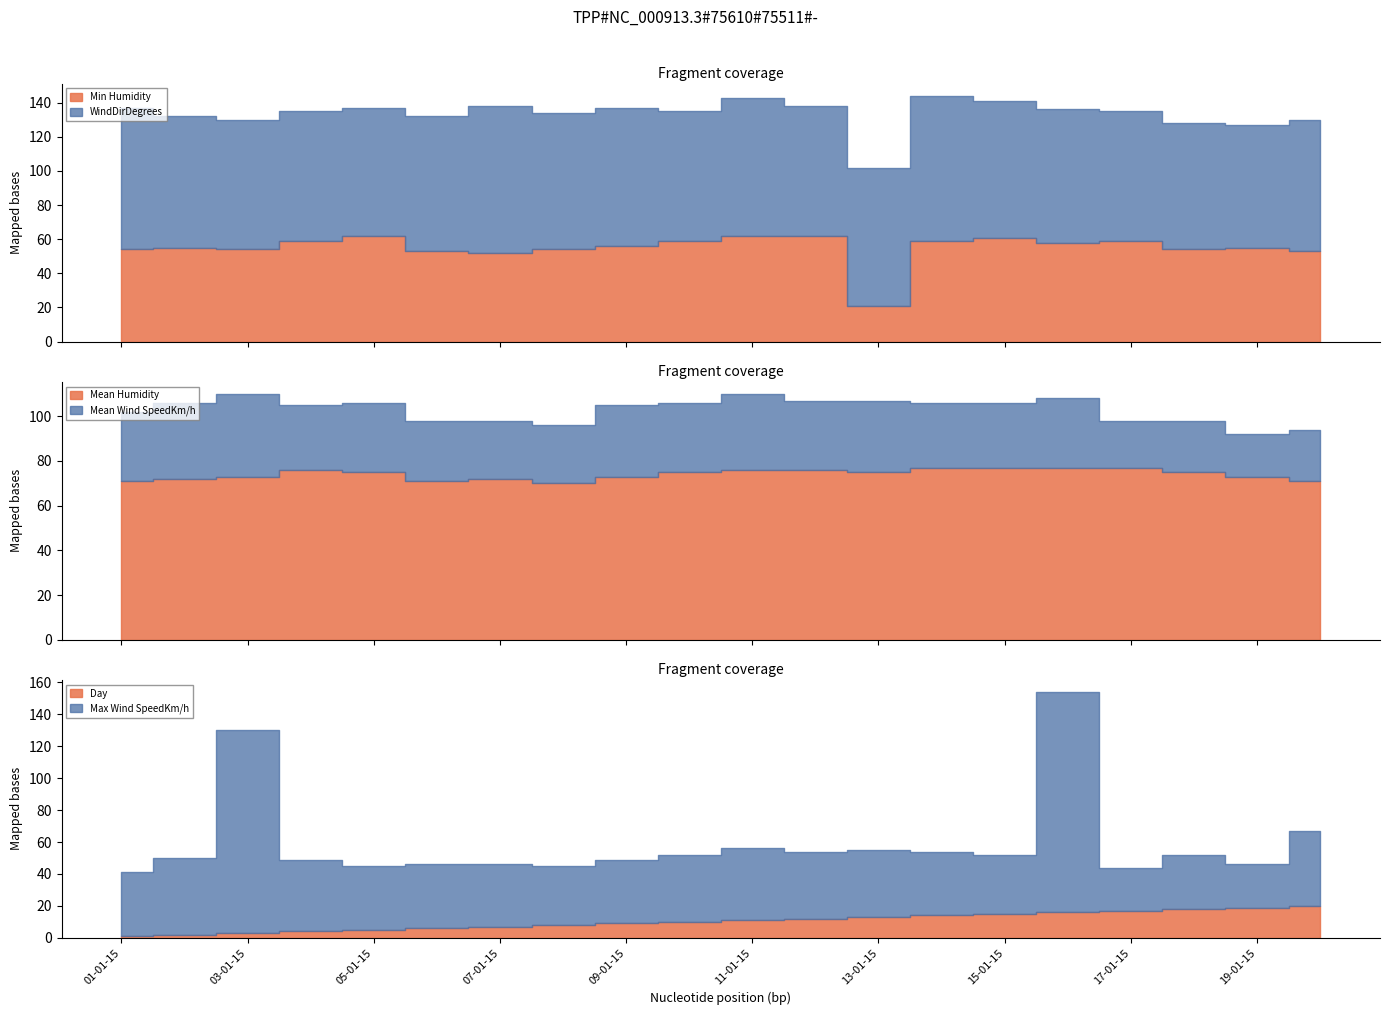

In Mean Wind SpeedKm/h, how many points are lower than both neighbors (excluding endpoints)?

5